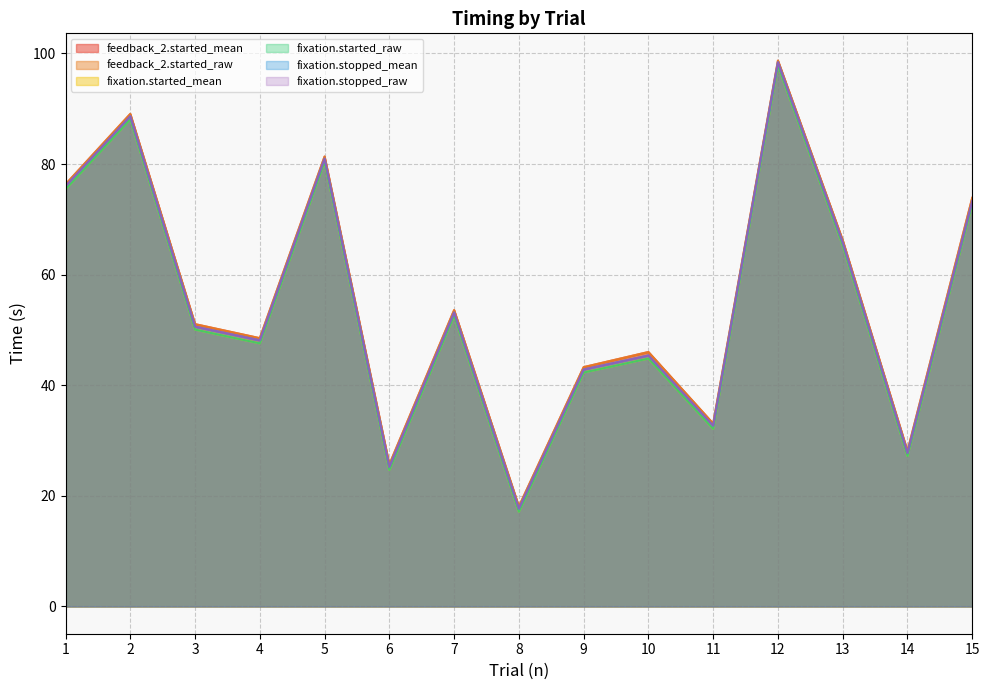

Does the chart have visible grid lines?

Yes